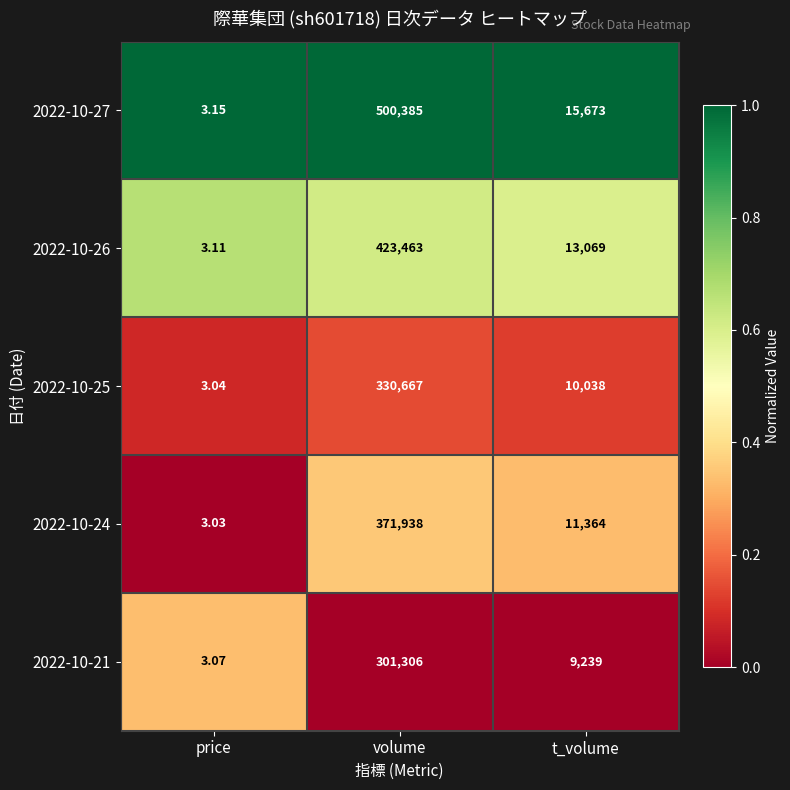

Rank the series by their maximum value, from lowest to highest.

2022-10-21, 2022-10-25, 2022-10-24, 2022-10-26, 2022-10-27